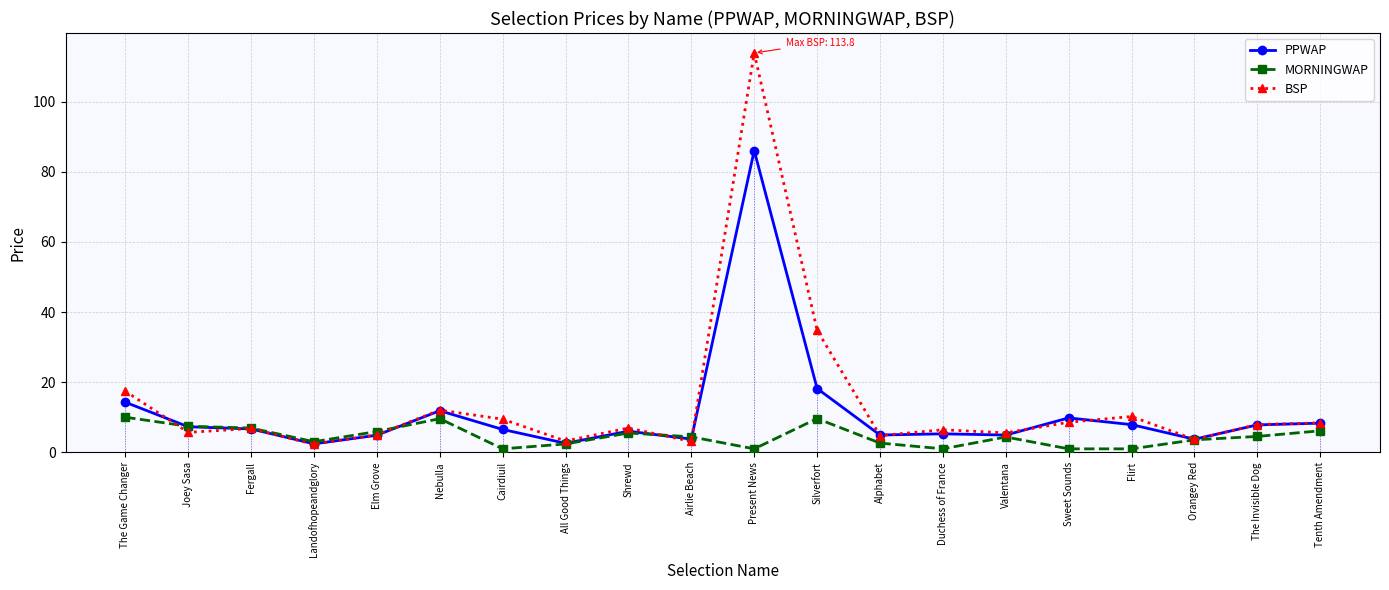

What is the difference between the maximum and minimum values in the PPWAP series?

83.6